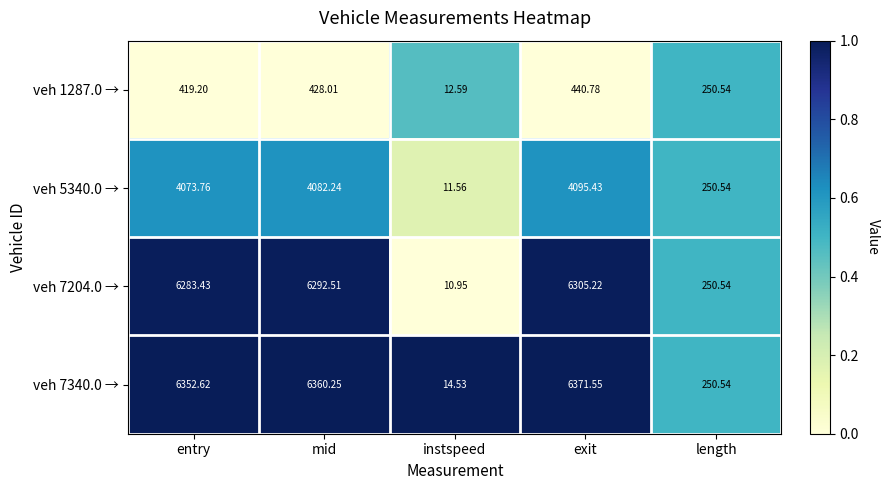

Which label corresponds to the largest value in the chart?

exit